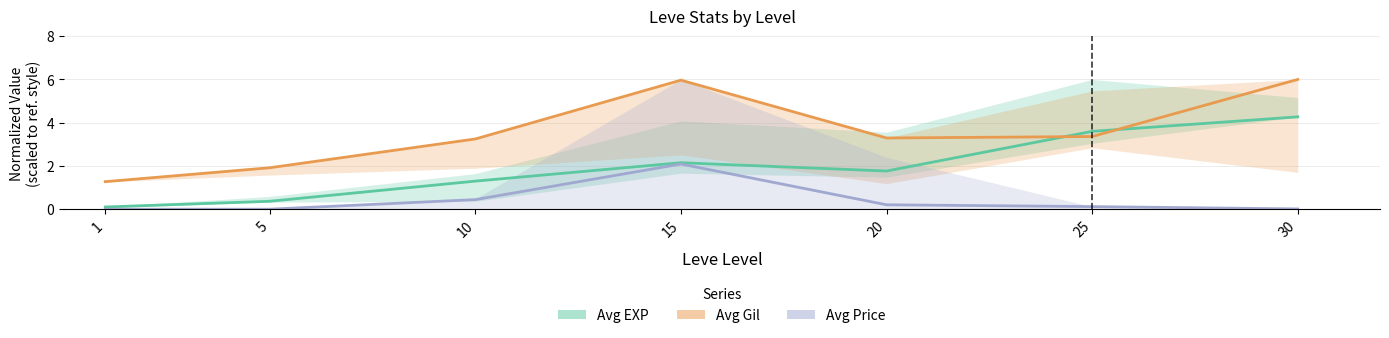

Between 10 and 20, which is larger?

20